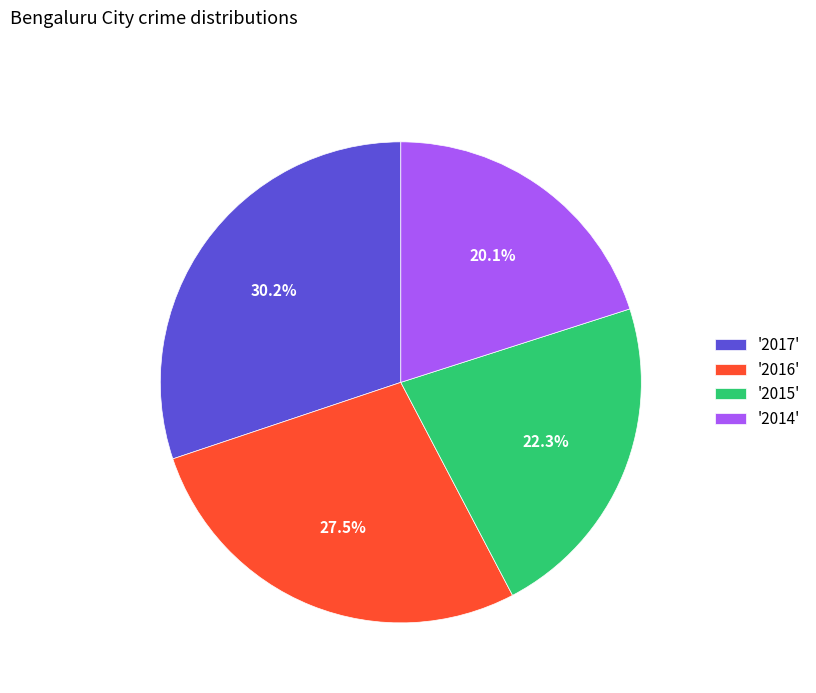

Does '2016' represent more than half of the total?

No